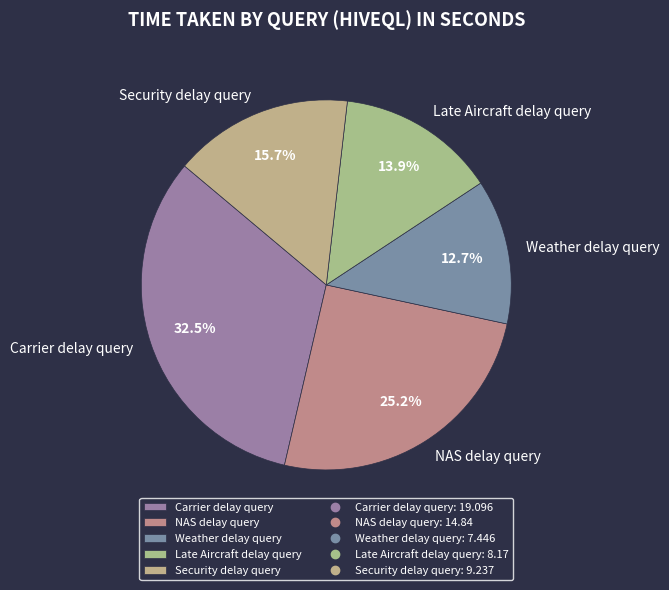

How much of the chart is everything except Security delay query?

84.3%